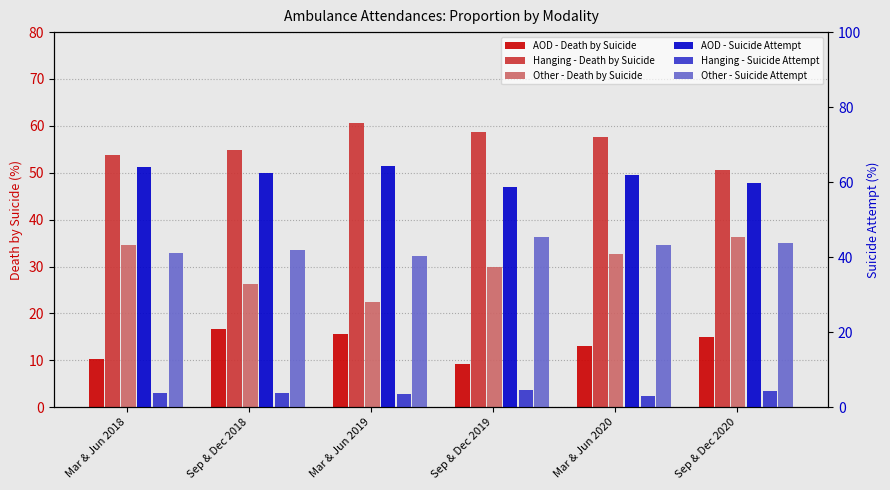

Between Sep & Dec 2019 and Mar & Jun 2020, which series saw the biggest shift?

AOD - Death by Suicide